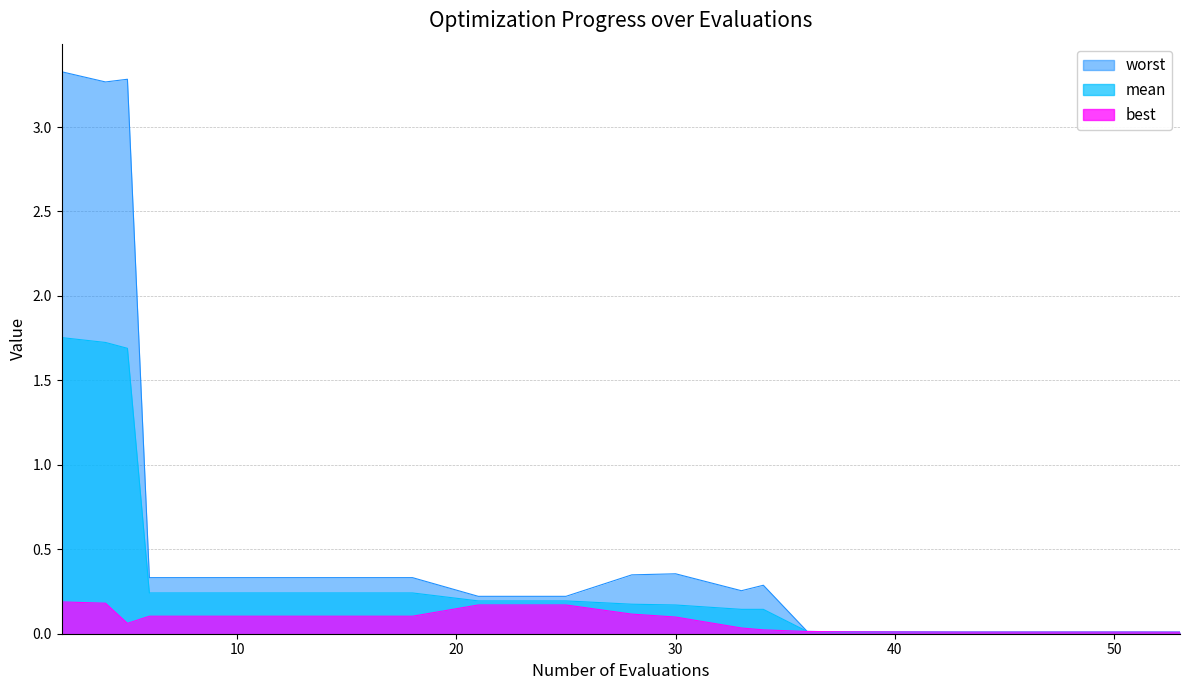

Rank the categories by mean value from highest to lowest.

2, 4, 5, 6, 10, 14, 18, 21, 25, 28, 30, 33, 34, 36, 38, 39, 43, 47, 51, 53